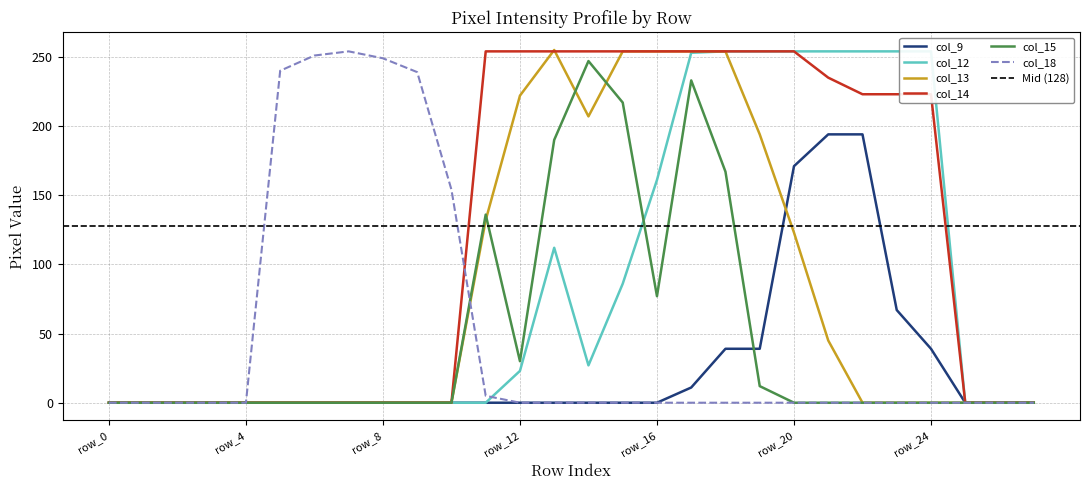

Where is col_9 nearest to the value 97?

row_23